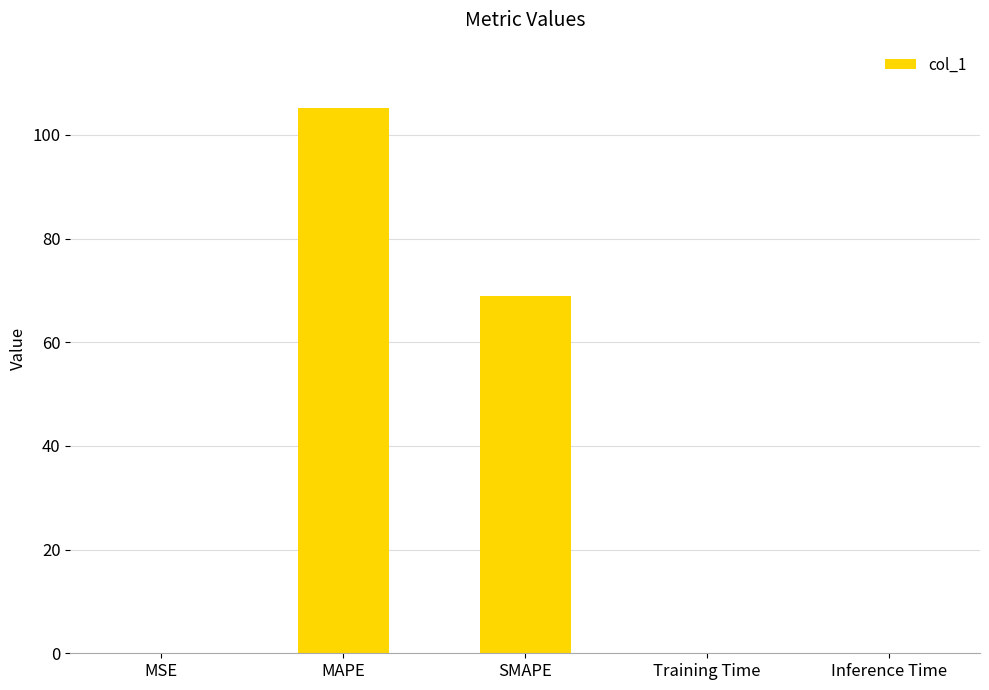

The chart shows a value of 105.2 at MAPE. True or false?

True